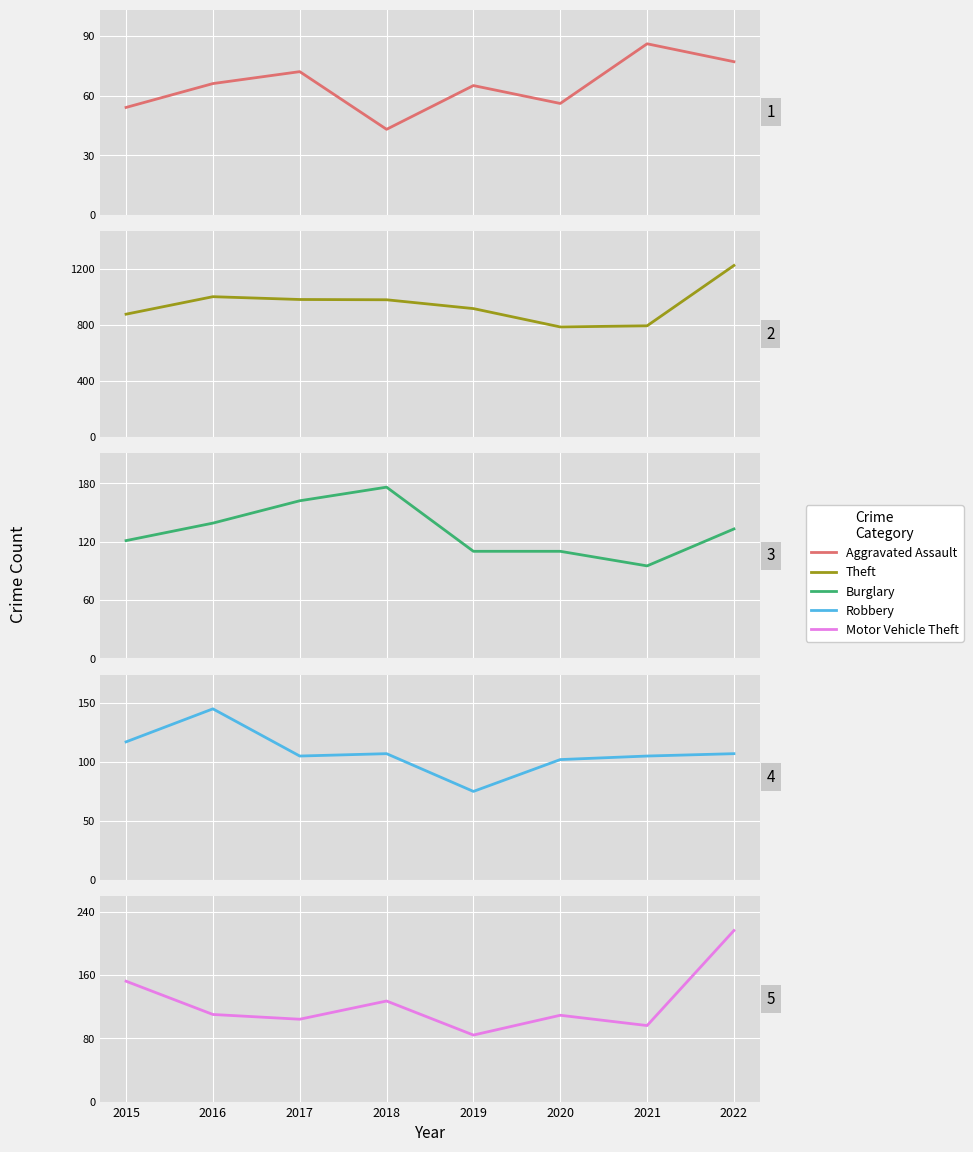

Which series has the largest total across all categories?

Theft